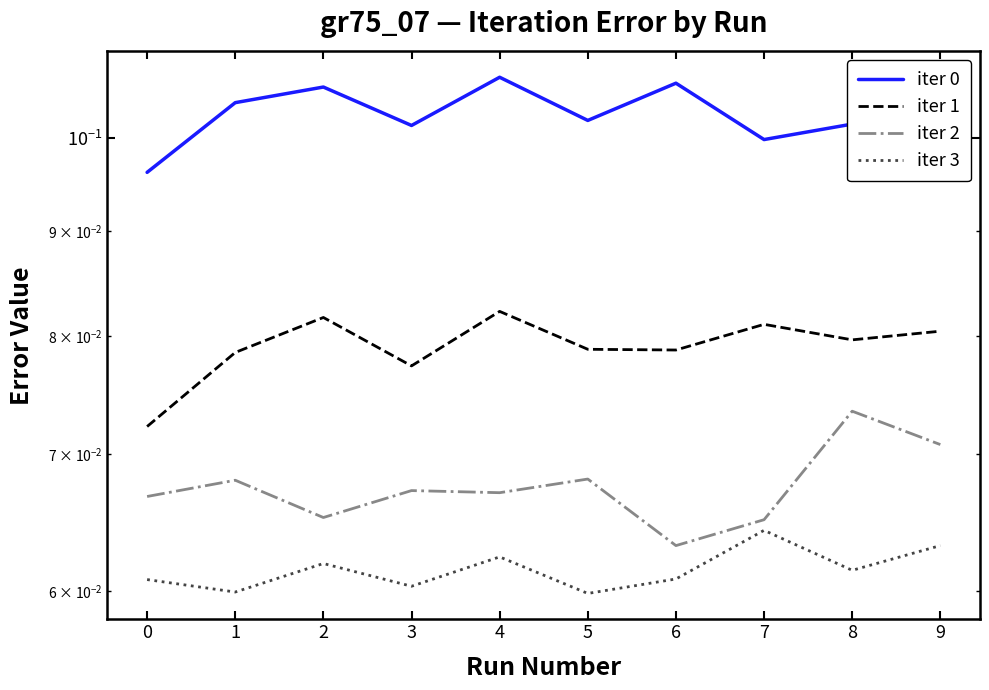

What is the average value of the iter 3 series?

0.1